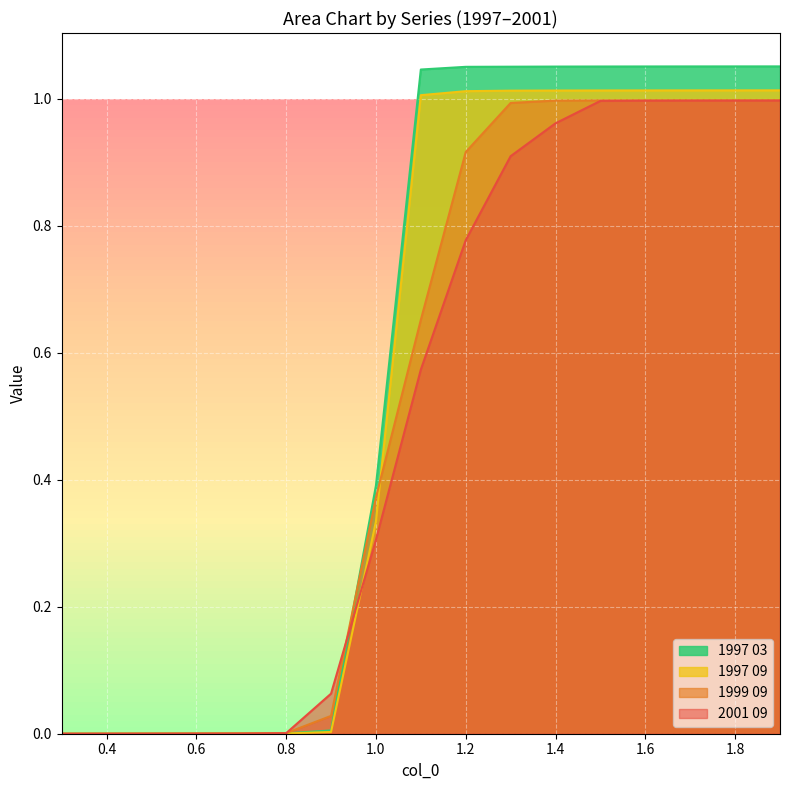

Which label corresponds to the largest value in the chart?

1.9